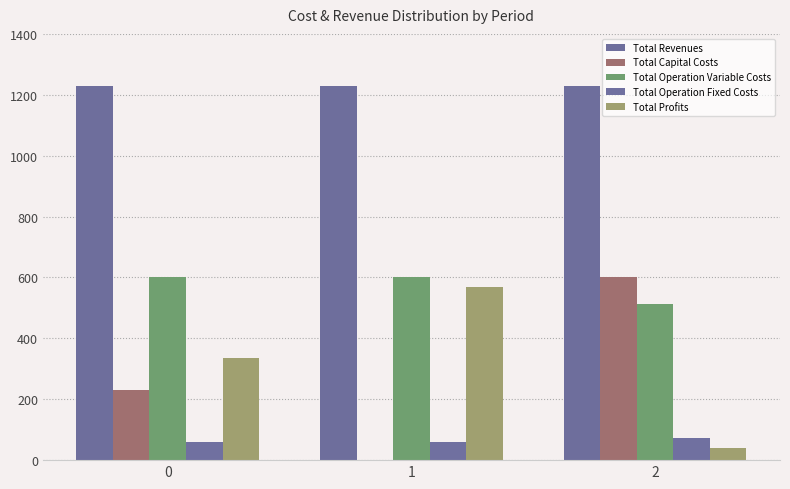

Are the bars horizontal?

No